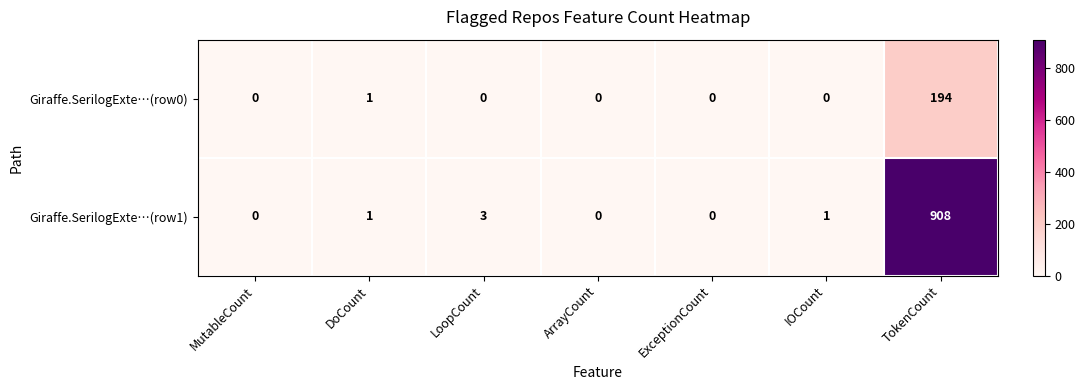

At which label does Giraffe.SerilogExte…(row1) reach its peak?

TokenCount